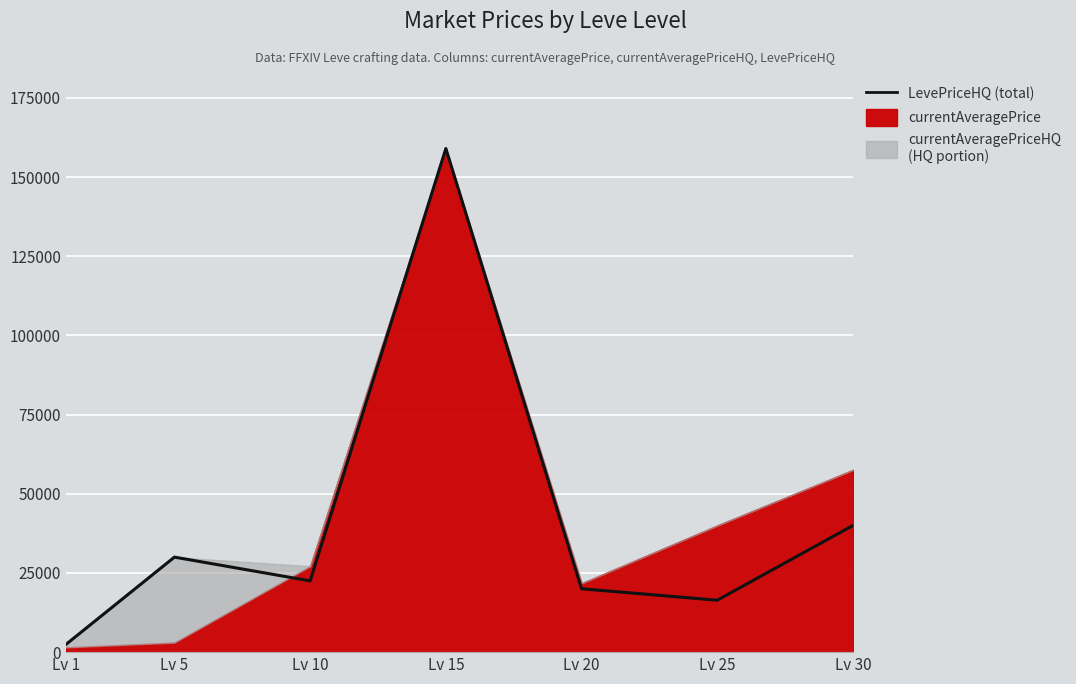

Which has a higher value, Lv 20 or Lv 30?

Lv 30